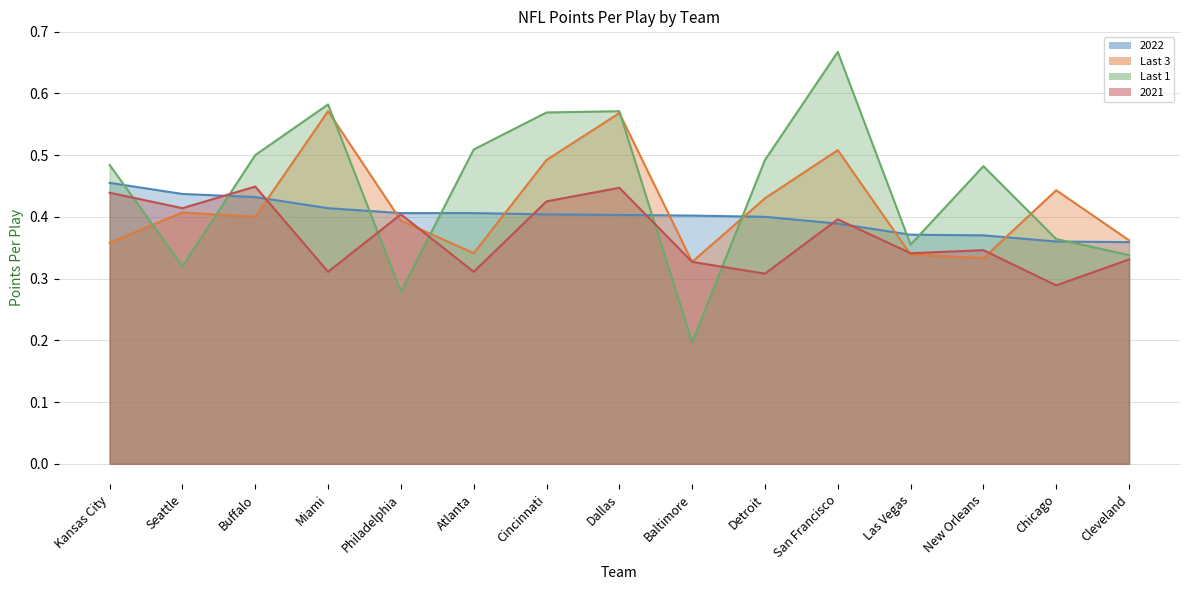

Reading left to right, what are all the values shown in this chart?

2022: Kansas City=0.5	Seattle=0.4	Buffalo=0.4	Miami=0.4	Philadelphia=0.4	Atlanta=0.4	Cincinnati=0.4	Dallas=0.4	Baltimore=0.4	Detroit=0.4	San Francisco=0.4	Las Vegas=0.4	New Orleans=0.4	Chicago=0.4	Cleveland=0.4
Last 3: Kansas City=0.4	Seattle=0.4	Buffalo=0.4	Miami=0.6	Philadelphia=0.4	Atlanta=0.3	Cincinnati=0.5	Dallas=0.6	Baltimore=0.3	Detroit=0.4	San Francisco=0.5	Las Vegas=0.3	New Orleans=0.3	Chicago=0.4	Cleveland=0.4
Last 1: Kansas City=0.5	Seattle=0.3	Buffalo=0.5	Miami=0.6	Philadelphia=0.3	Atlanta=0.5	Cincinnati=0.6	Dallas=0.6	Baltimore=0.2	Detroit=0.5	San Francisco=0.7	Las Vegas=0.4	New Orleans=0.5	Chicago=0.4	Cleveland=0.3
2021: Kansas City=0.4	Seattle=0.4	Buffalo=0.4	Miami=0.3	Philadelphia=0.4	Atlanta=0.3	Cincinnati=0.4	Dallas=0.4	Baltimore=0.3	Detroit=0.3	San Francisco=0.4	Las Vegas=0.3	New Orleans=0.3	Chicago=0.3	Cleveland=0.3